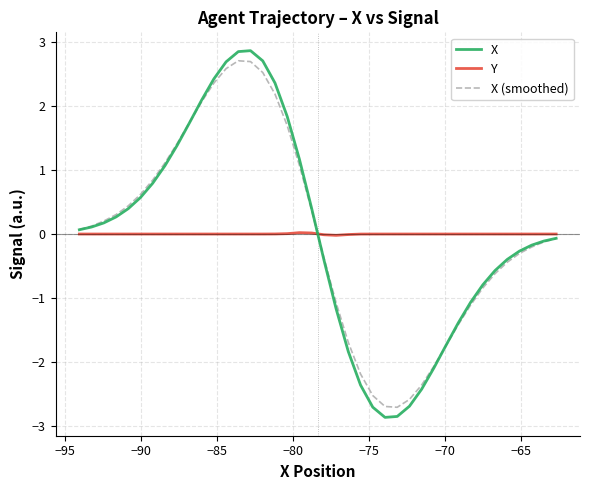

What are all the series names shown in the legend?

X, Y, X (smoothed)